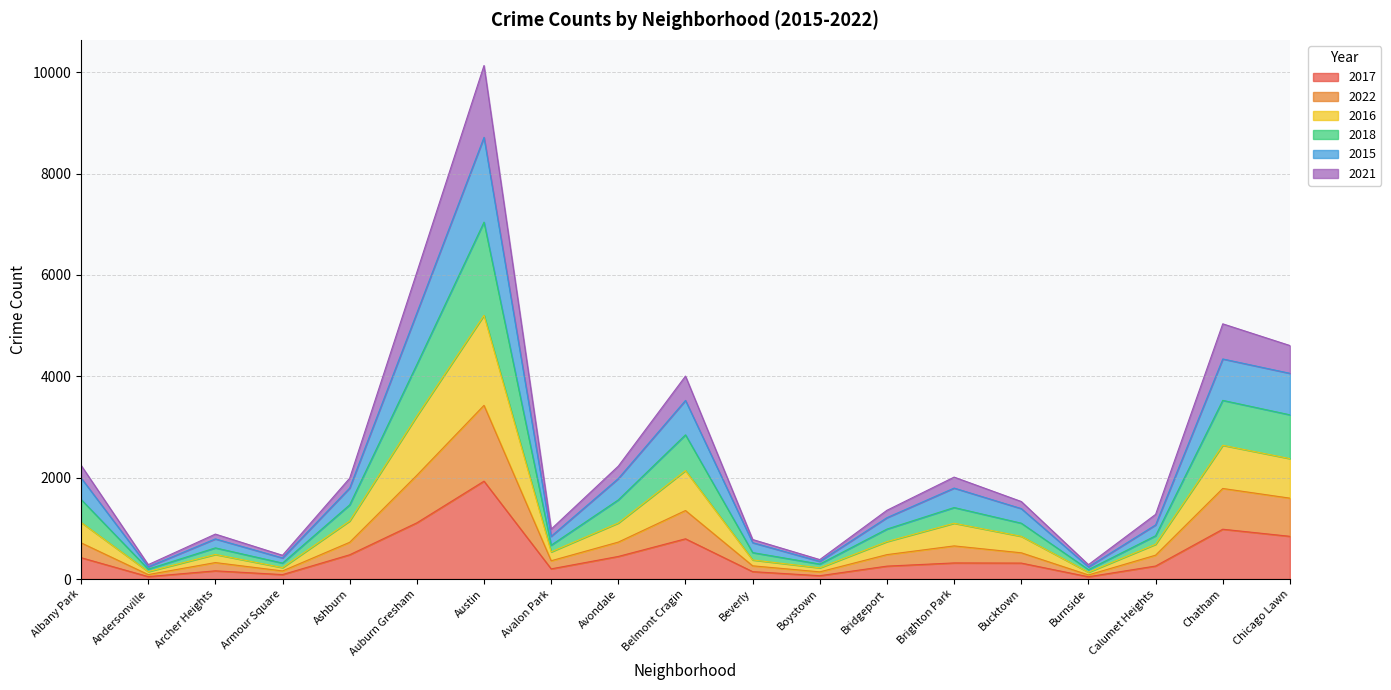

At which label does 2017 reach its peak?

Austin